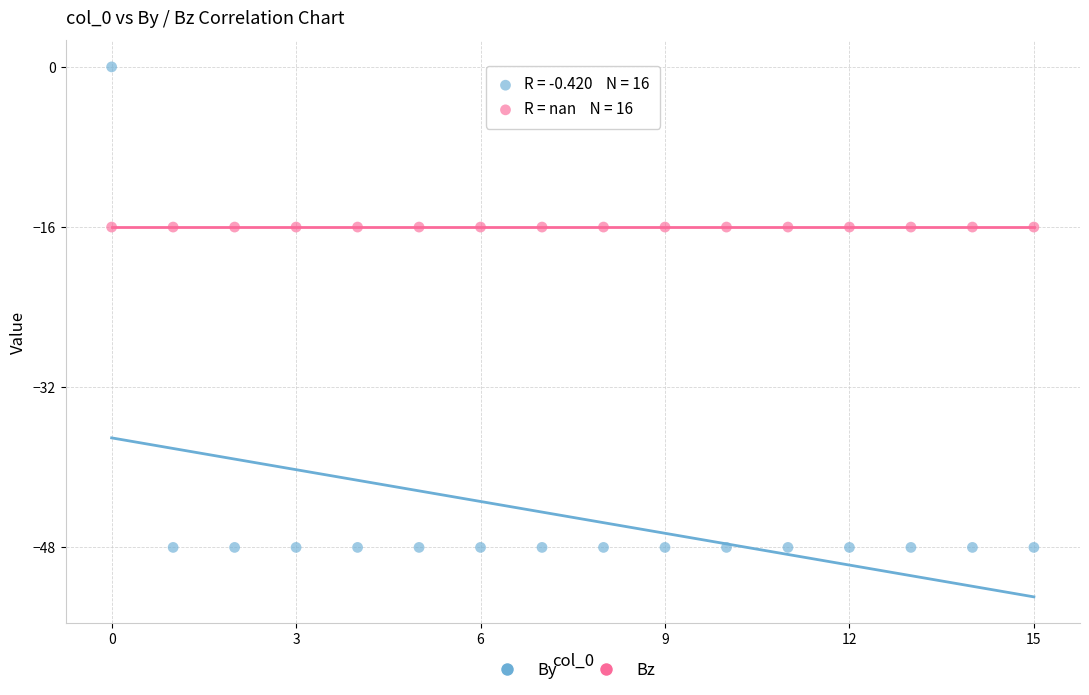

Which series contains the lowest Y value?

By